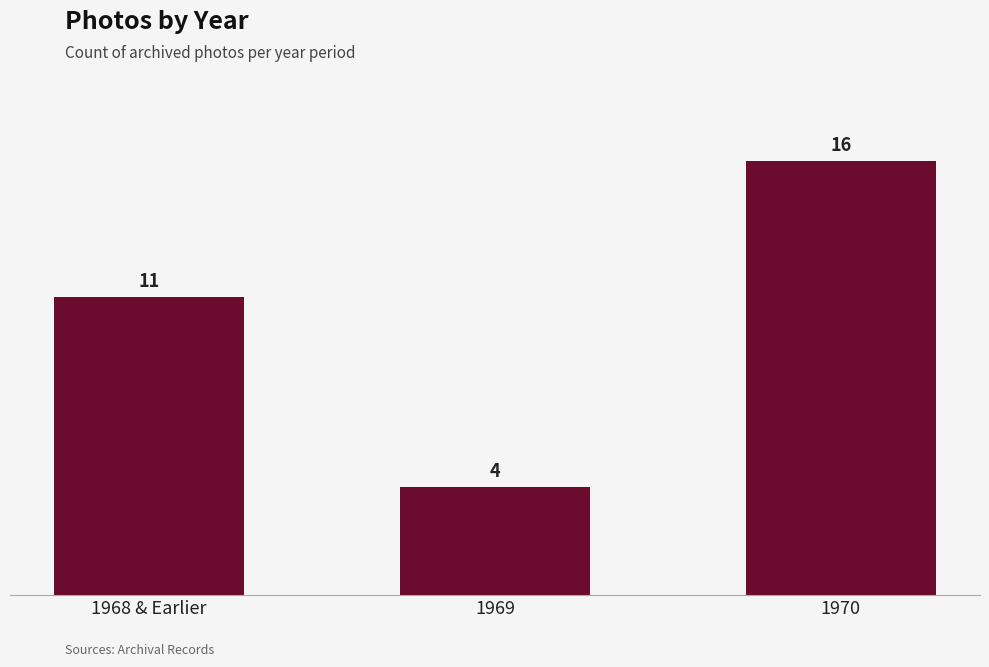

What is the value of the 1st bar from the left?

11